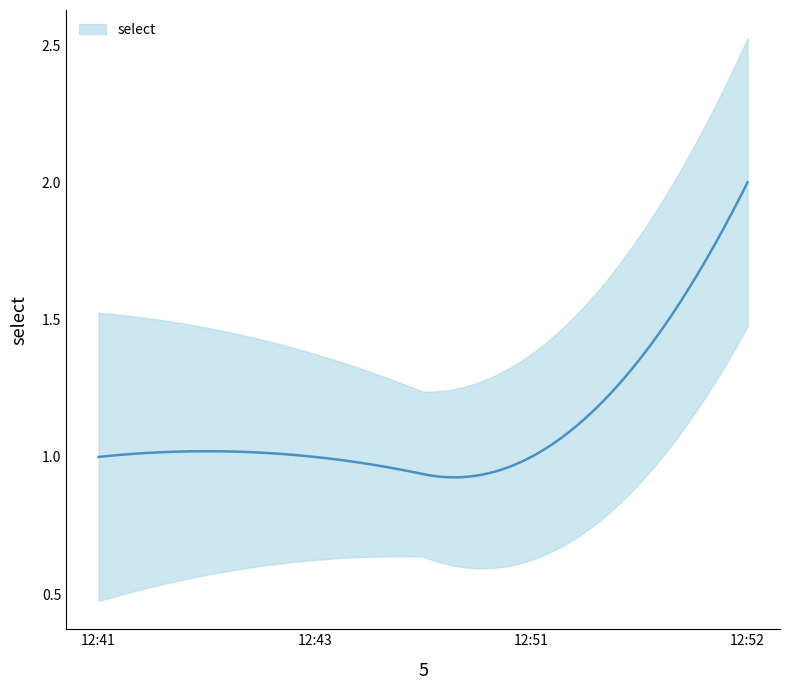

Rank the categories by value from lowest to highest.

2019-12-25 12:41:00, 2019-12-25 12:43:00, 2019-12-25 12:51:00, 2019-12-25 12:52:00